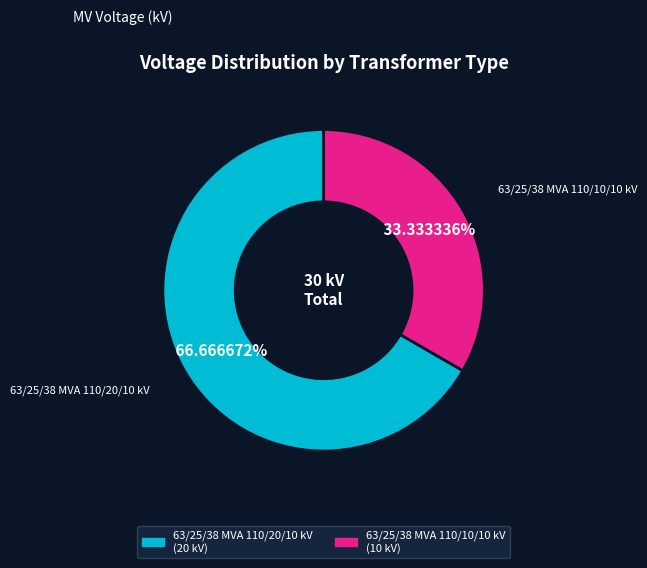

Is there any slice that represents more than half of the pie?

Yes